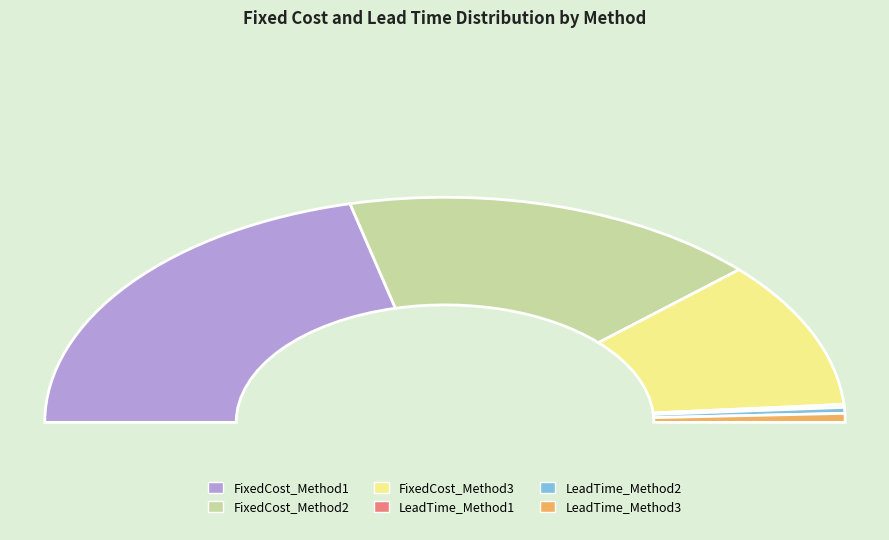

Which category has the biggest portion of the pie?

FixedCost_Method1